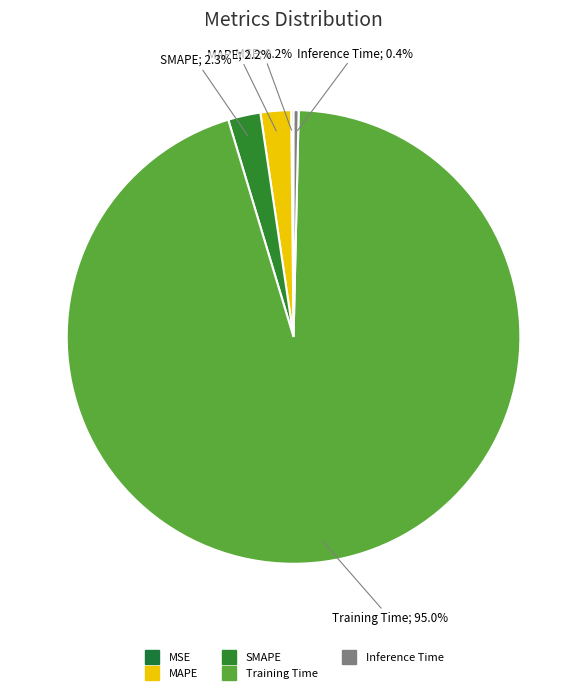

Which slice is the largest?

Training Time